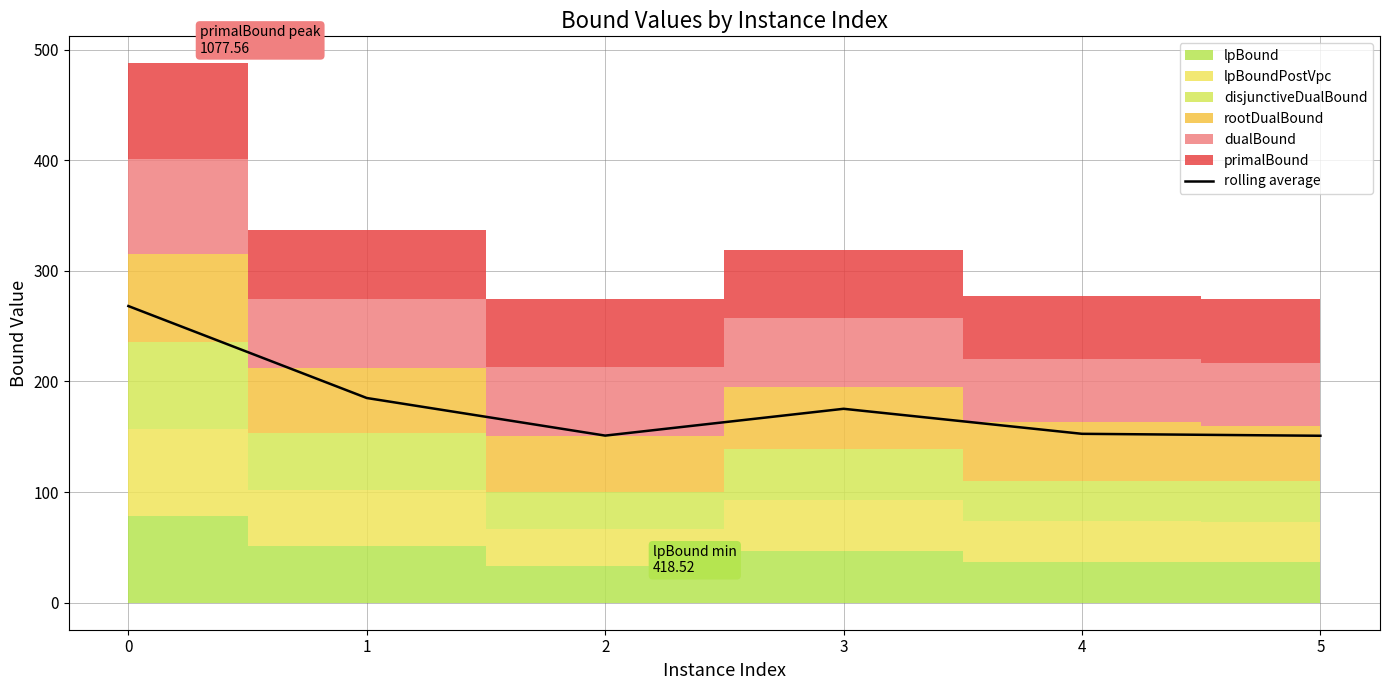

True or false: there are more than 1 points higher than both neighbors.

False